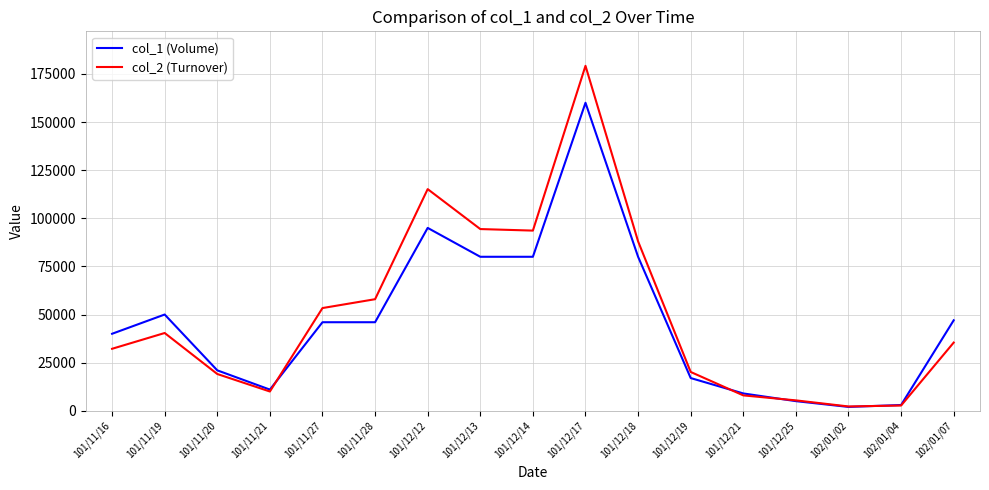

In col_2 (Turnover), how many points are higher than both neighbors (excluding endpoints)?

3